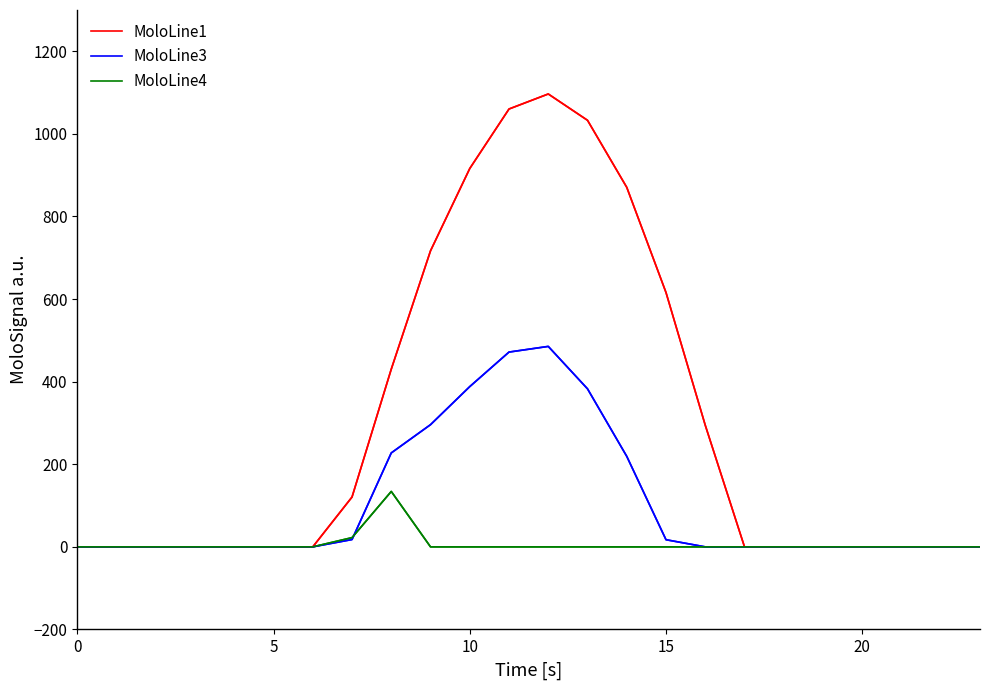

Rank the series by their maximum value, from lowest to highest.

MoloLine4, MoloLine3, MoloLine1